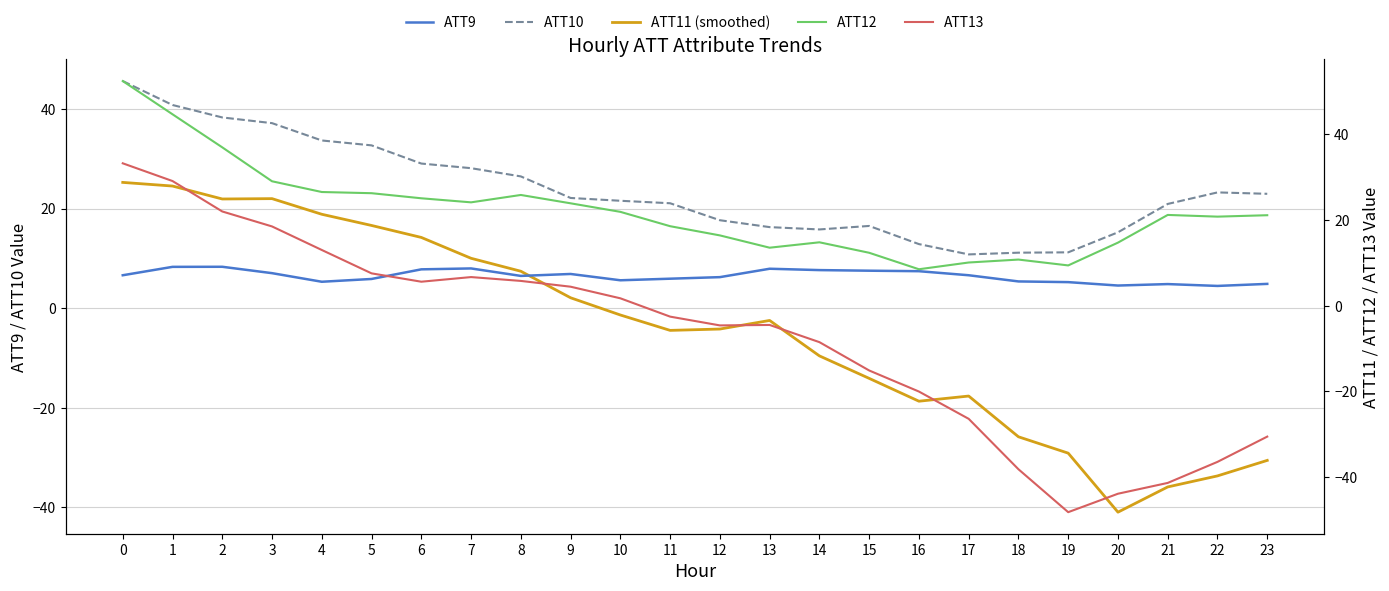

Count the number of categories in the chart.

24